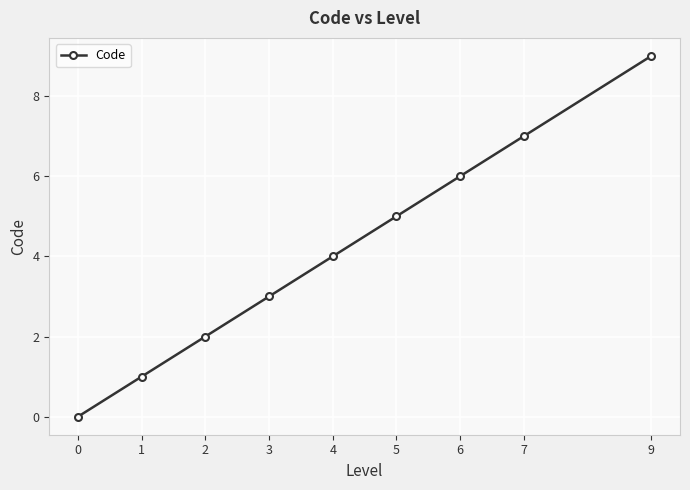

The chart shows a value of 6 at 0. True or false?

False